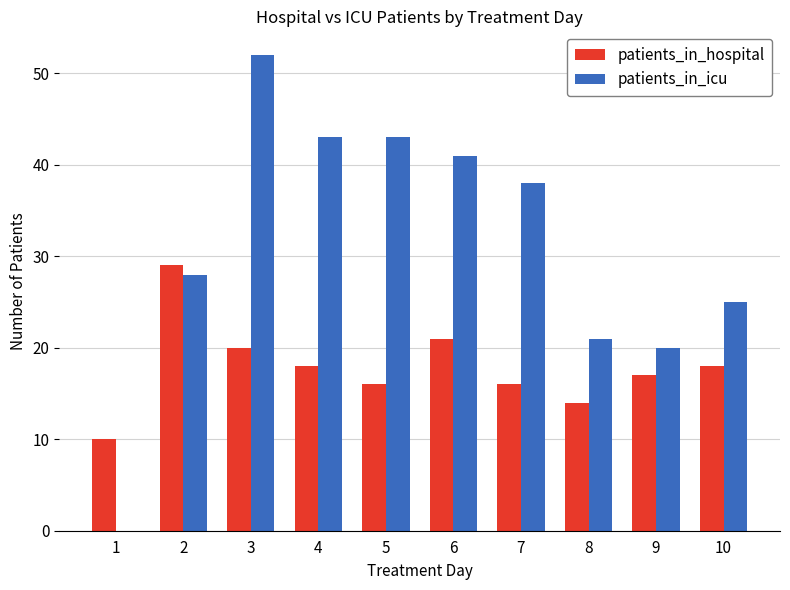

What is the maximum value for patients_in_icu?

52